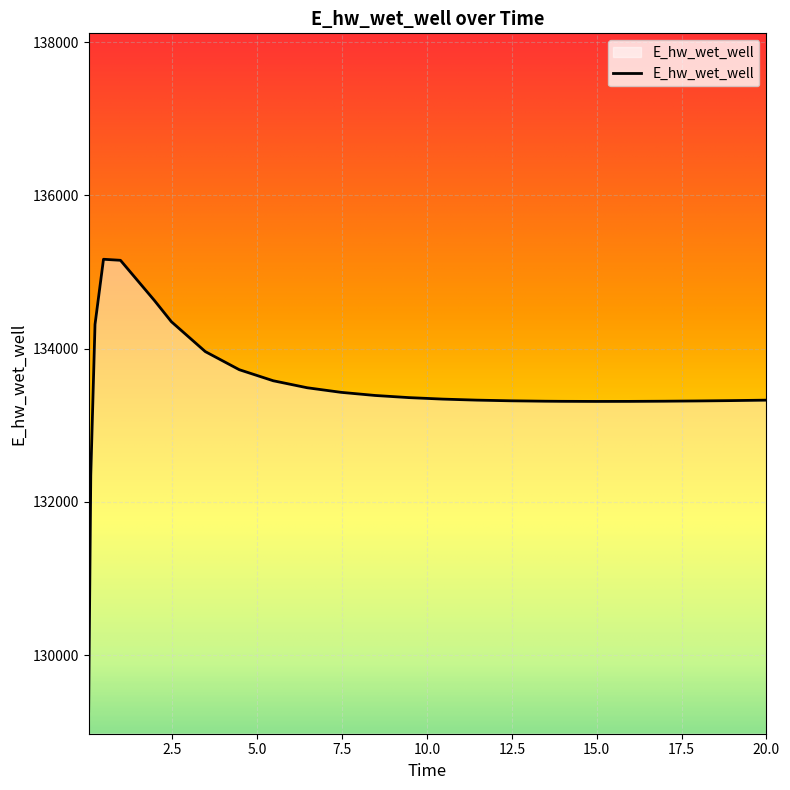

Does the chart display data point markers on the line(s)?

No